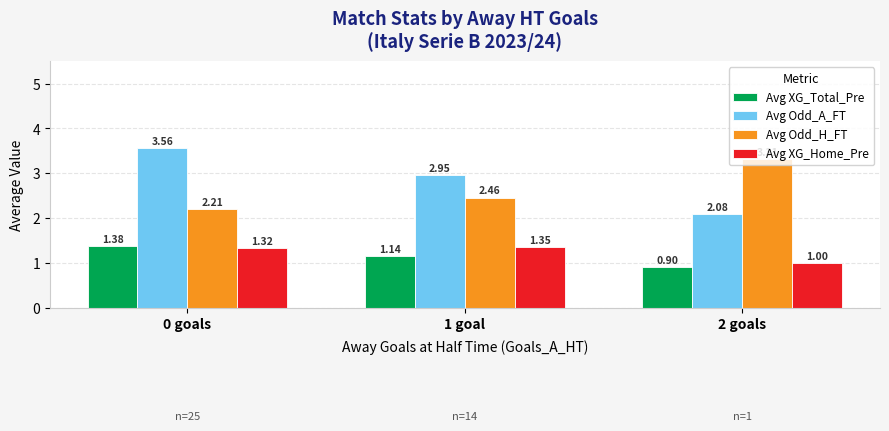

Which series has the largest total across all categories?

Avg Odd_A_FT